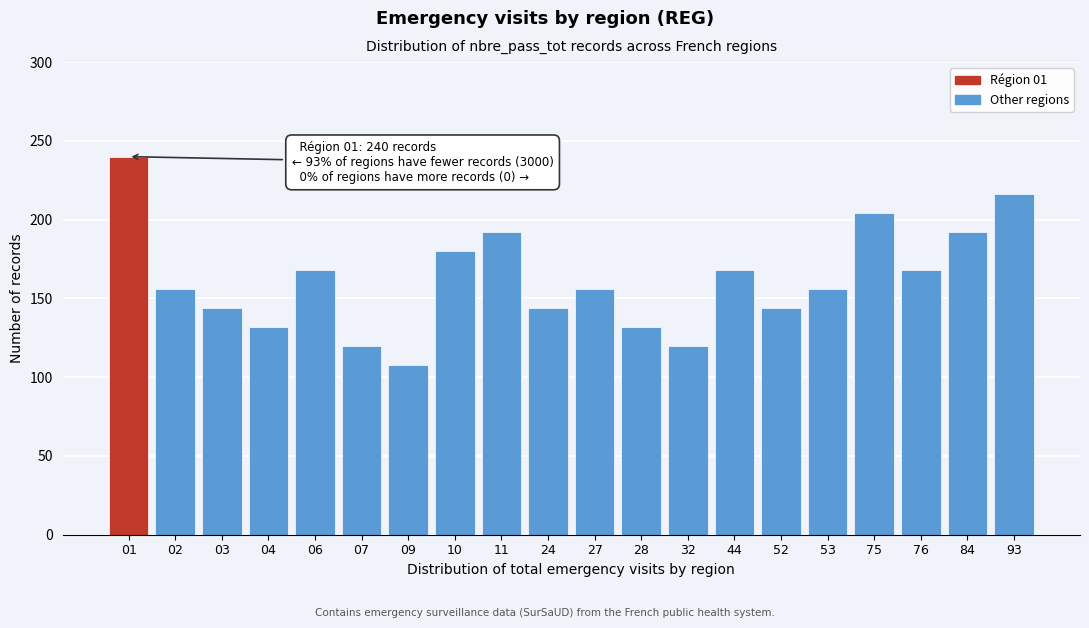

Reading left to right, transcribe all the data shown in this chart.

01=240	02=156	03=144	04=132	06=168	07=120	09=108	10=180	11=192	24=144	27=156	28=132	32=120	44=168	52=144	53=156	75=204	76=168	84=192	93=216